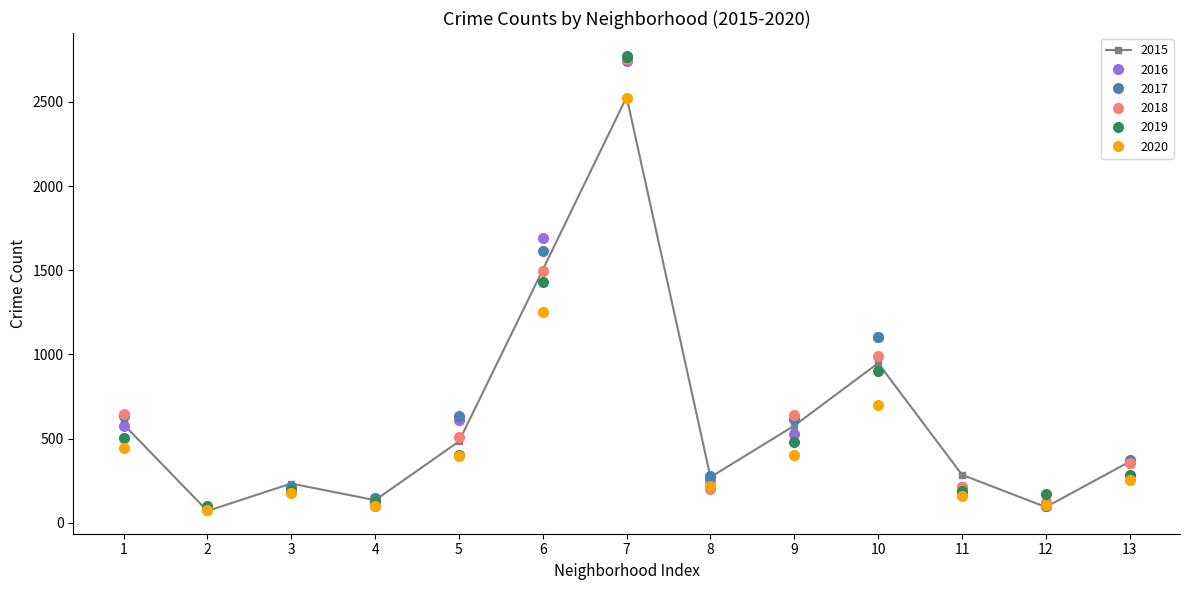

Does the chart have visible grid lines?

No